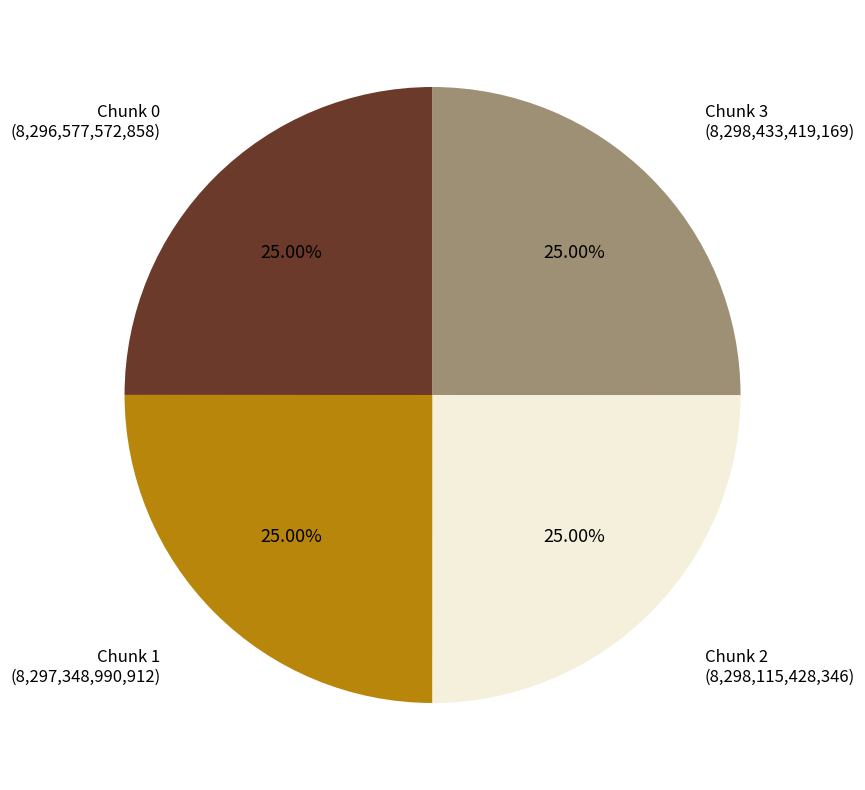

How many slices are in this pie chart?

4